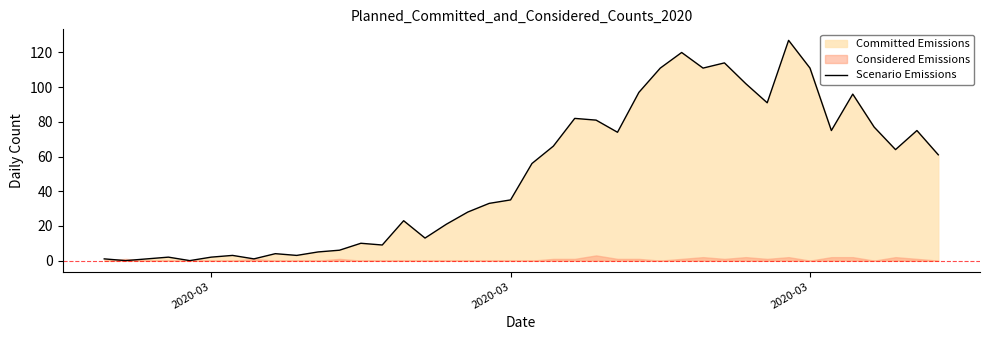

How many data points are less than 56?

20